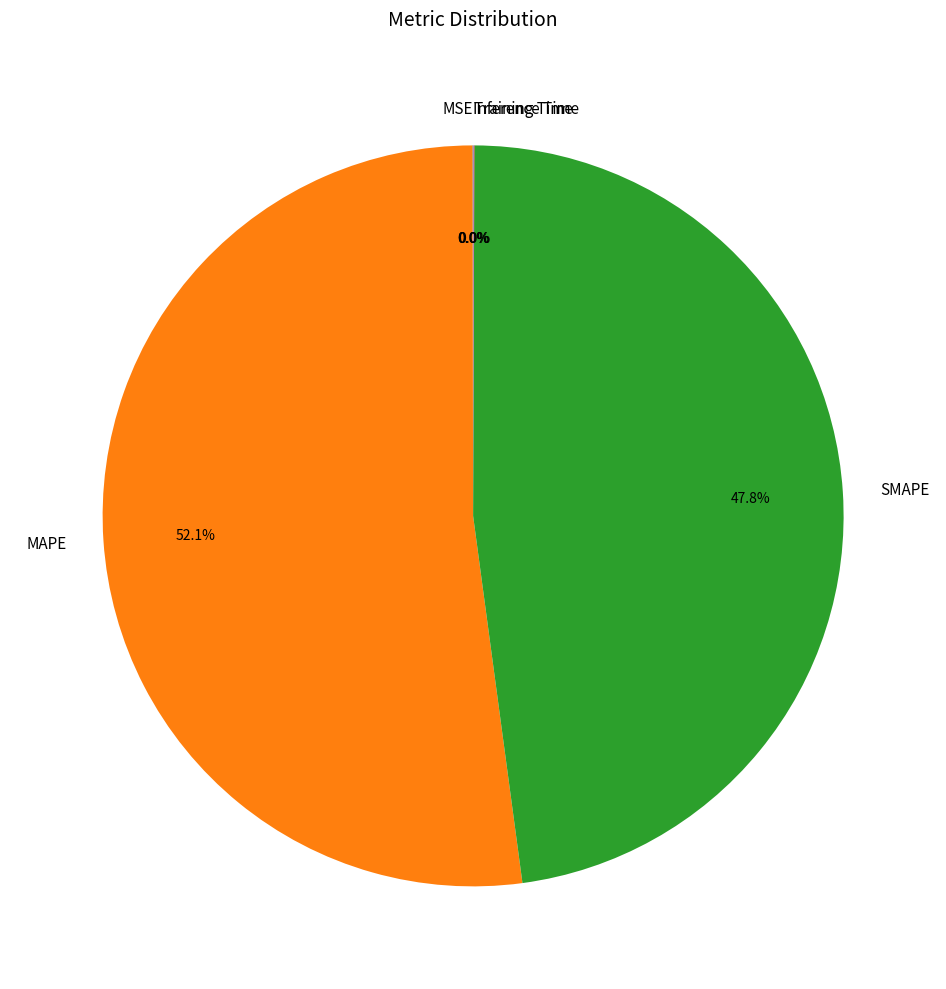

Which category has the biggest portion of the pie?

MAPE